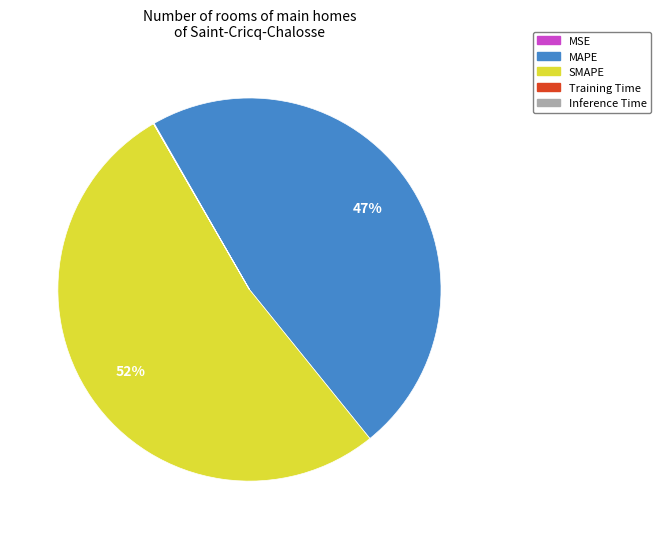

To the nearest percent, what is the combined percentage of MAPE and SMAPE?

100%